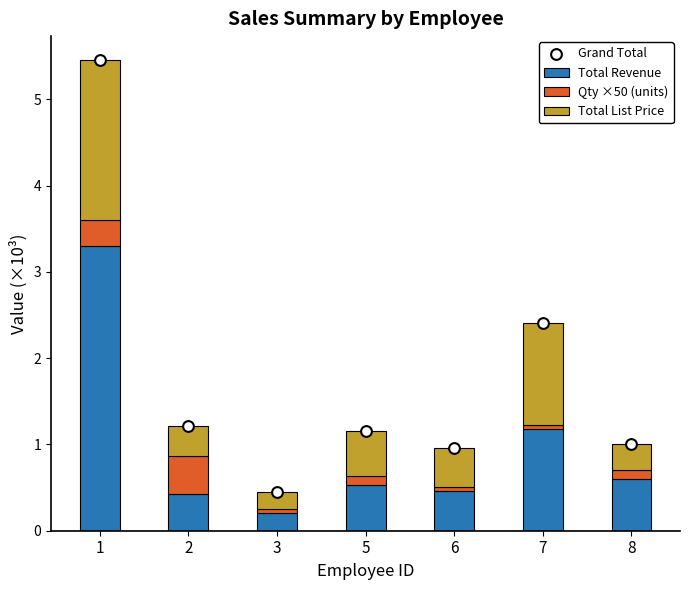

Is the value of Total List Price at 3 greater than the value of Grand Total at 3?

No